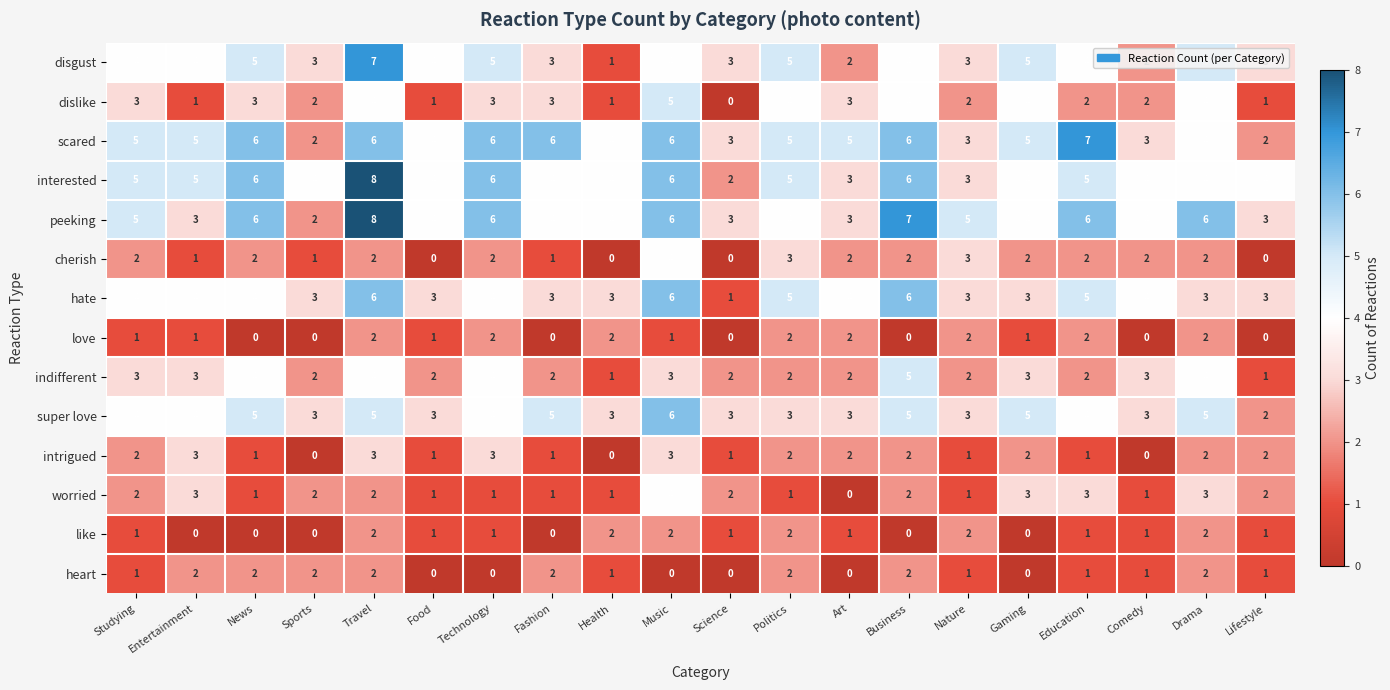

Count the number of categories in the chart.

20